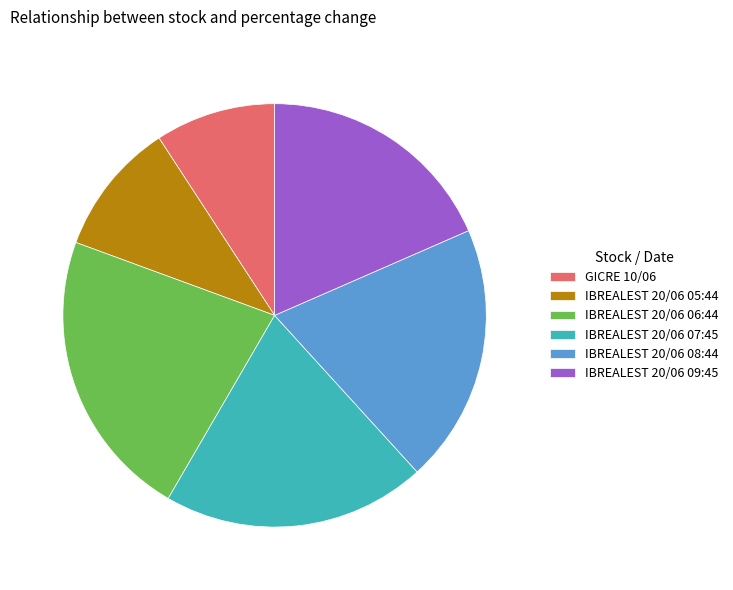

Does any single category account for the majority?

No